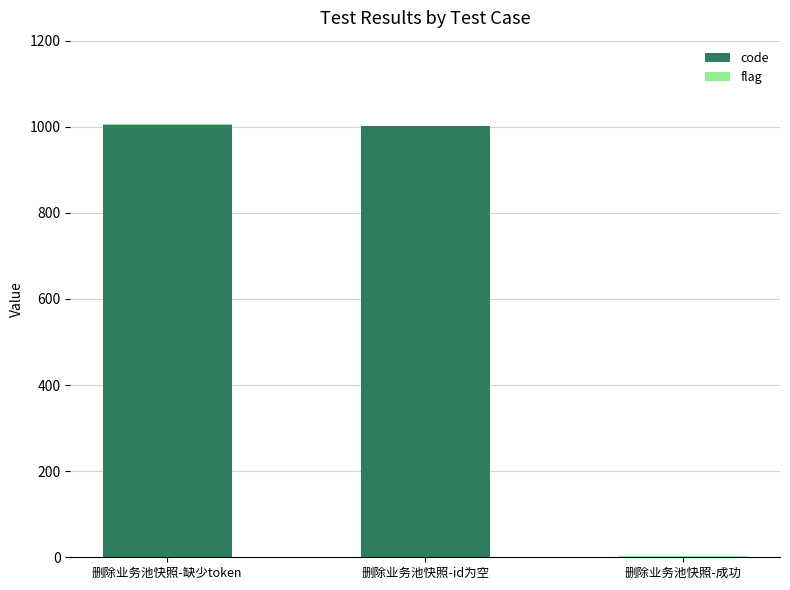

What is the sum of all code values?

2006